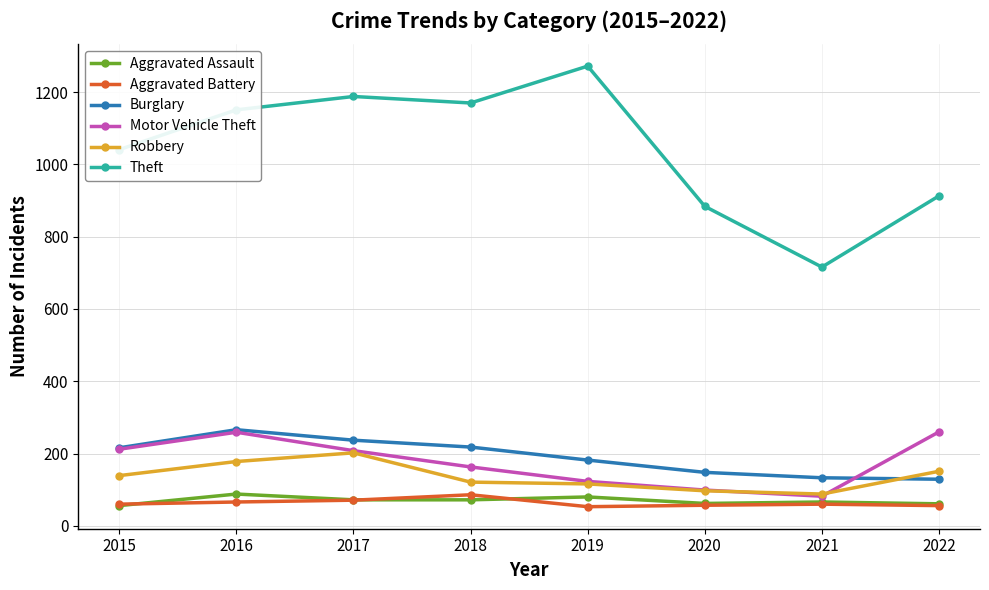

What is the maximum value shown in the chart?

1272